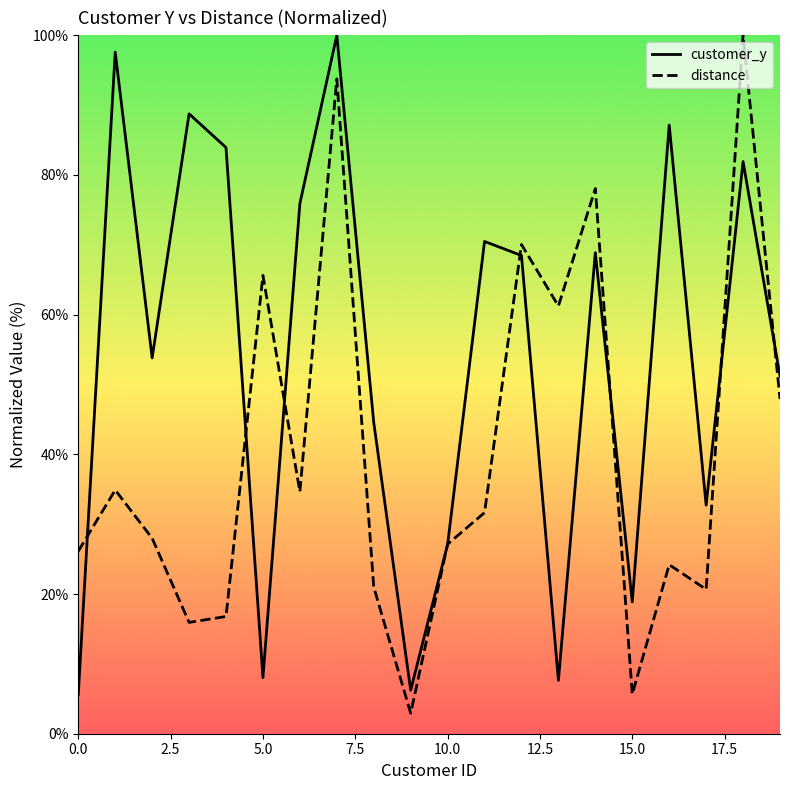

After their last crossing, which series has the higher values: distance or customer_y?

customer_y